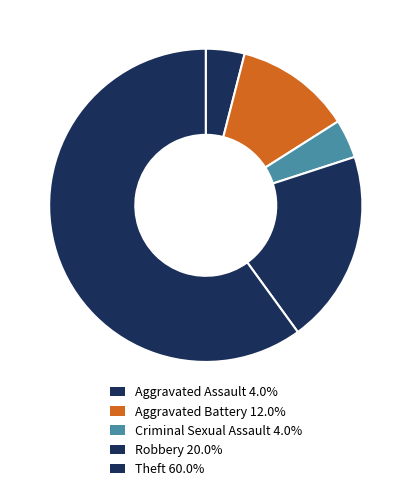

To the nearest percent, what is the combined percentage of Aggravated Battery and Aggravated Assault?

16%